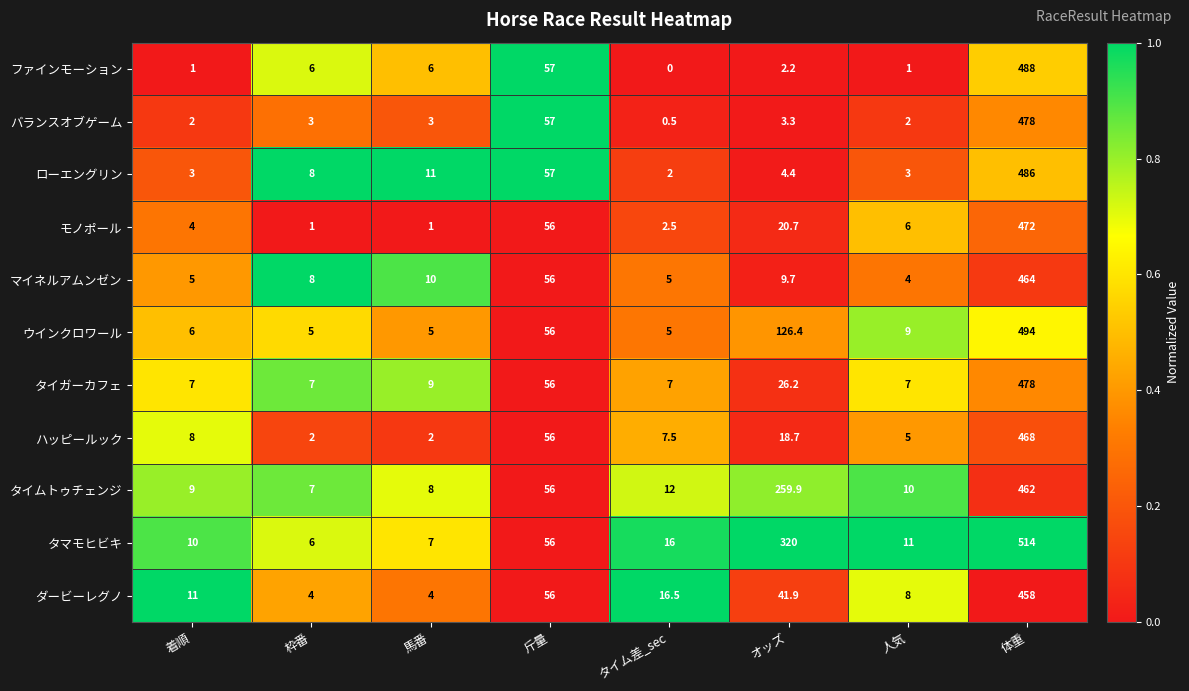

Which series changed the most between 着順 and 斤量?

ファインモーション